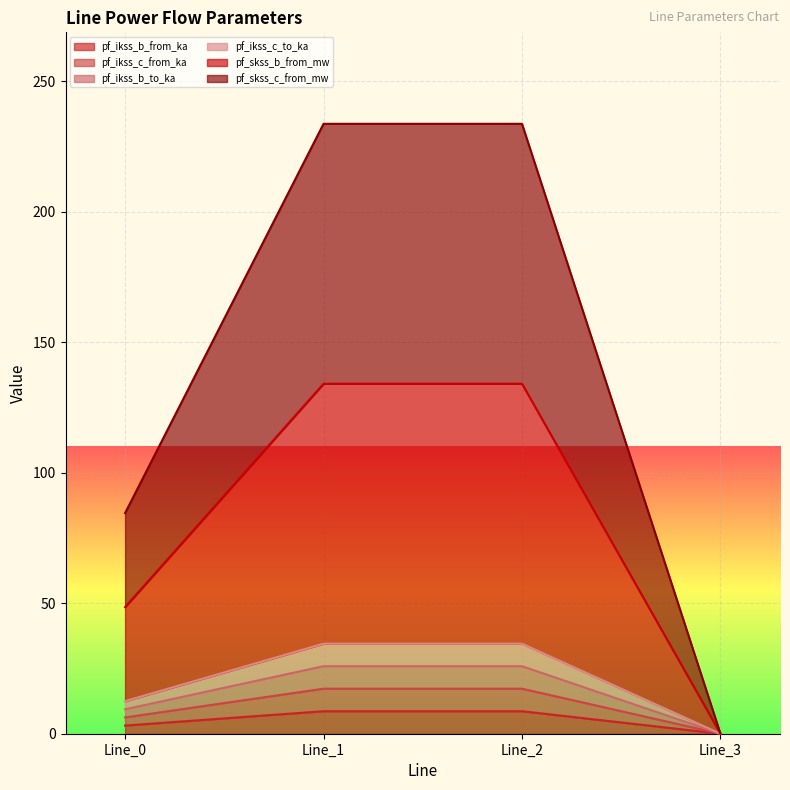

Where does the pf_ikss_c_to_ka series first go above 25?

Line_1